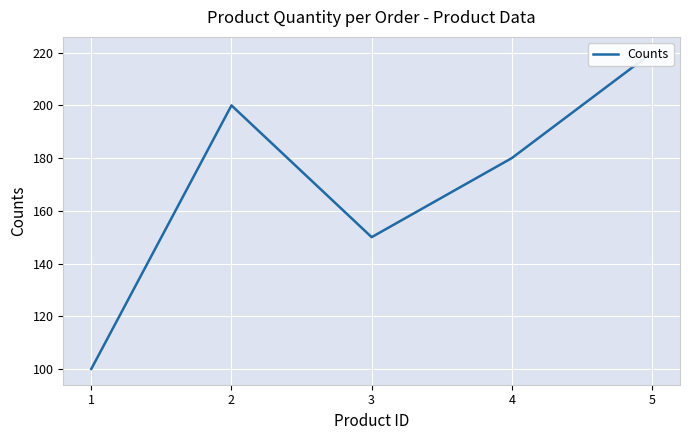

How many data points are above 180?

2